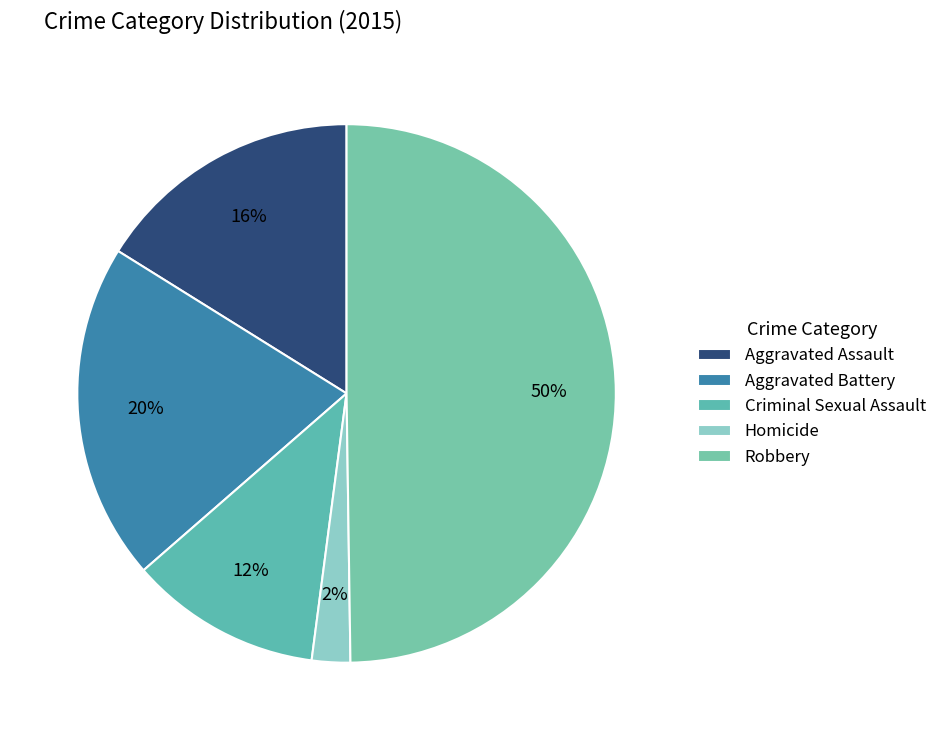

What is the ratio of the value at Homicide to the value at Criminal Sexual Assault?

0.2